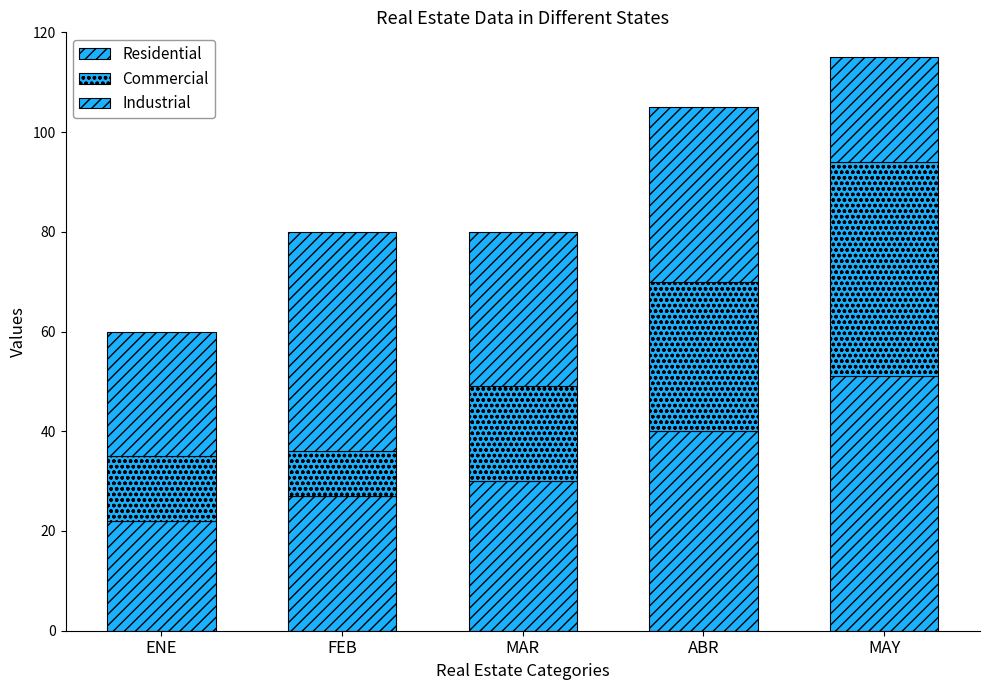

How many data points in Residential are less than 30?

2